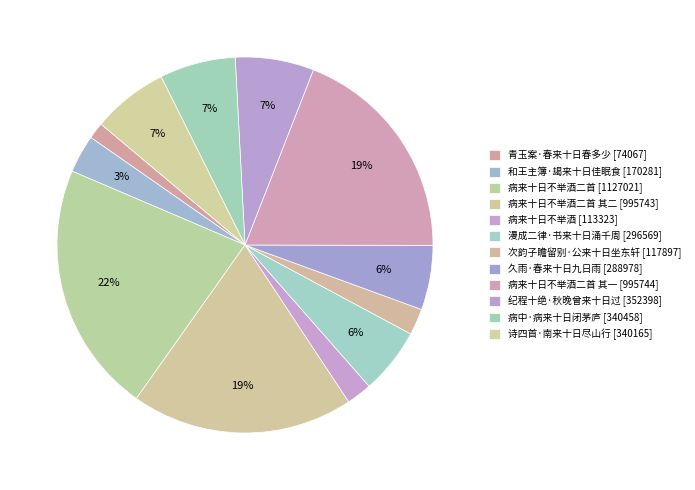

How many segments does this pie chart have?

12